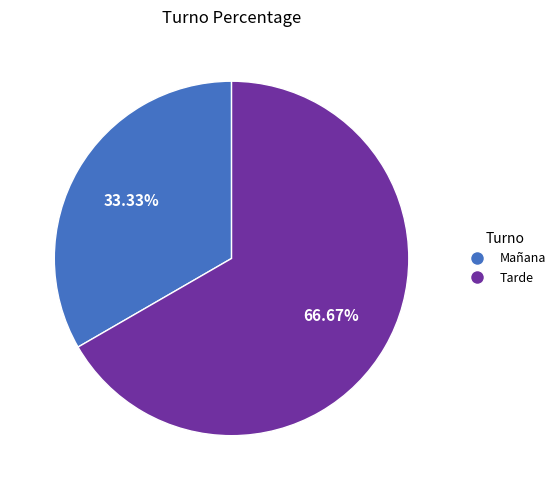

Is the sum of Mañana and Tarde greater than half?

Yes